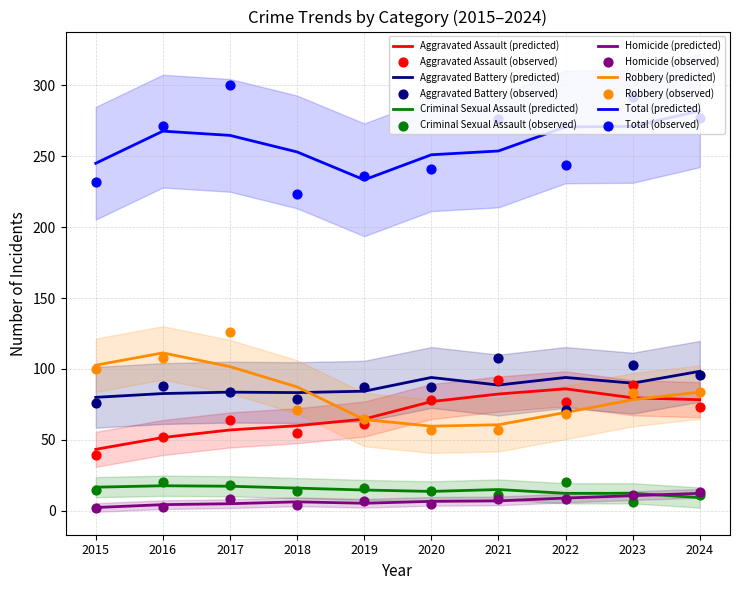

Which series reaches the minimum Y coordinate?

Homicide